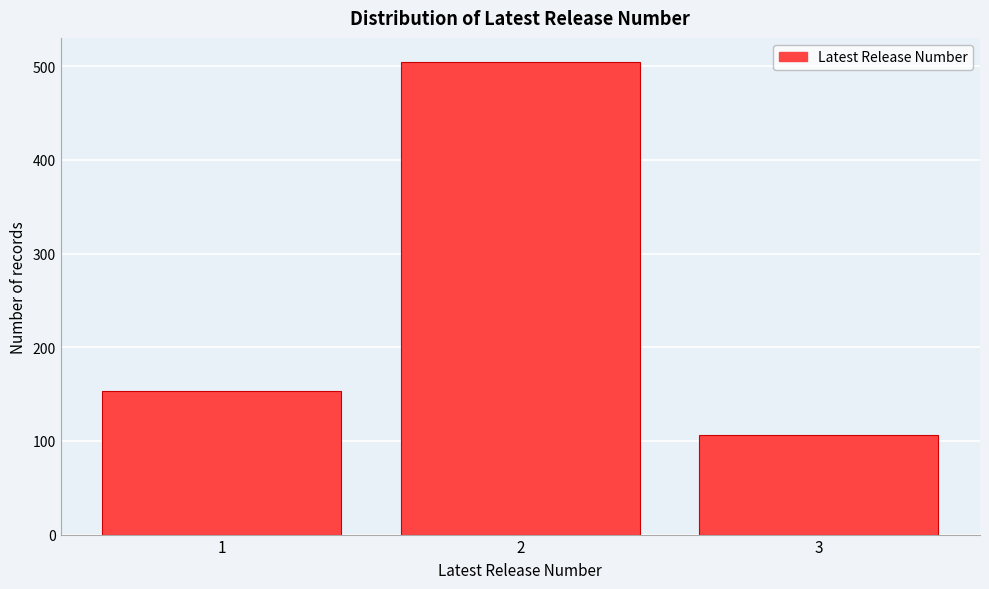

Reading left to right, list all the values displayed in this chart.

153	505	106